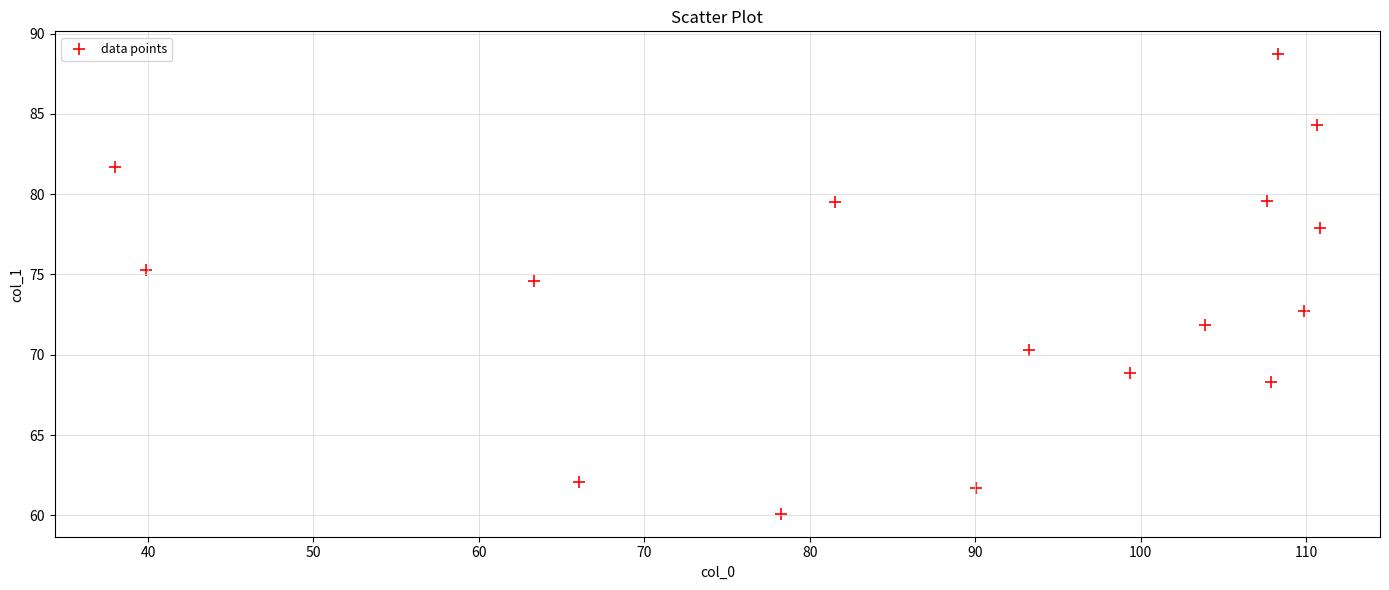

What is the range of X values (max minus min)?

72.8